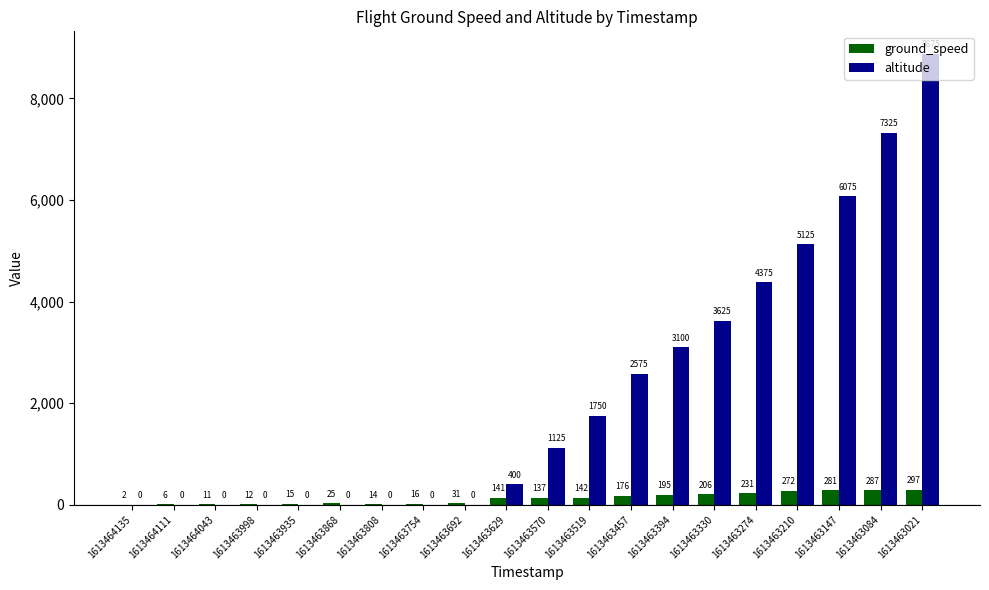

At which category is the sum across all series the highest?

1613463021